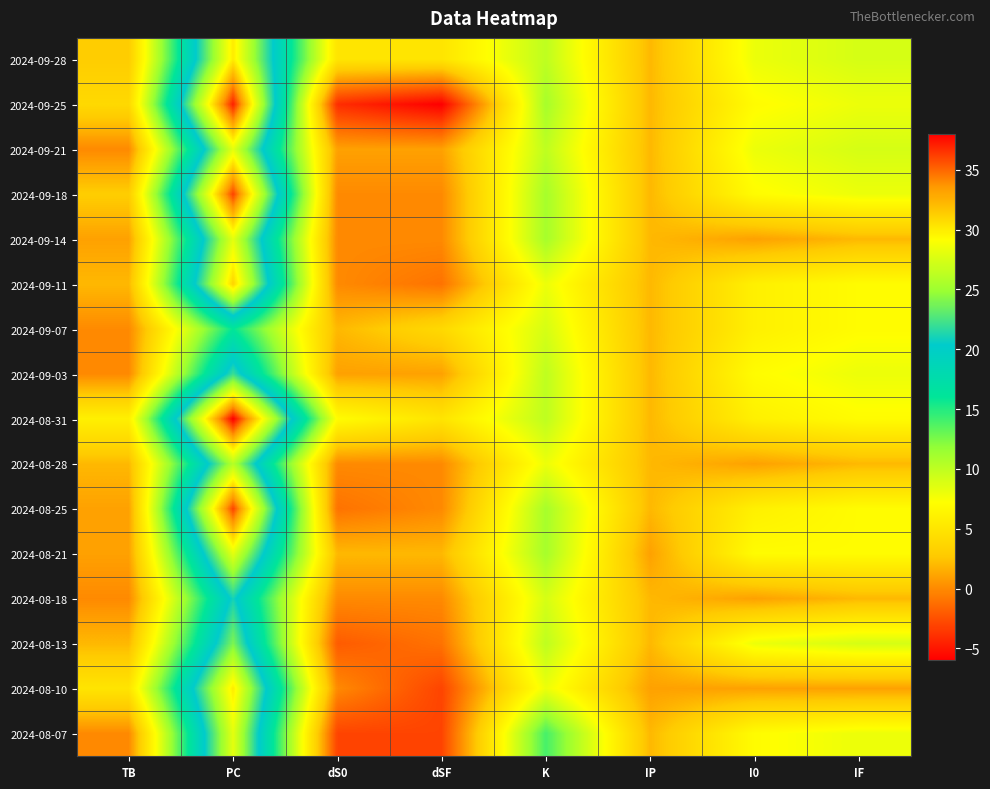

How many series are shown in this chart?

16